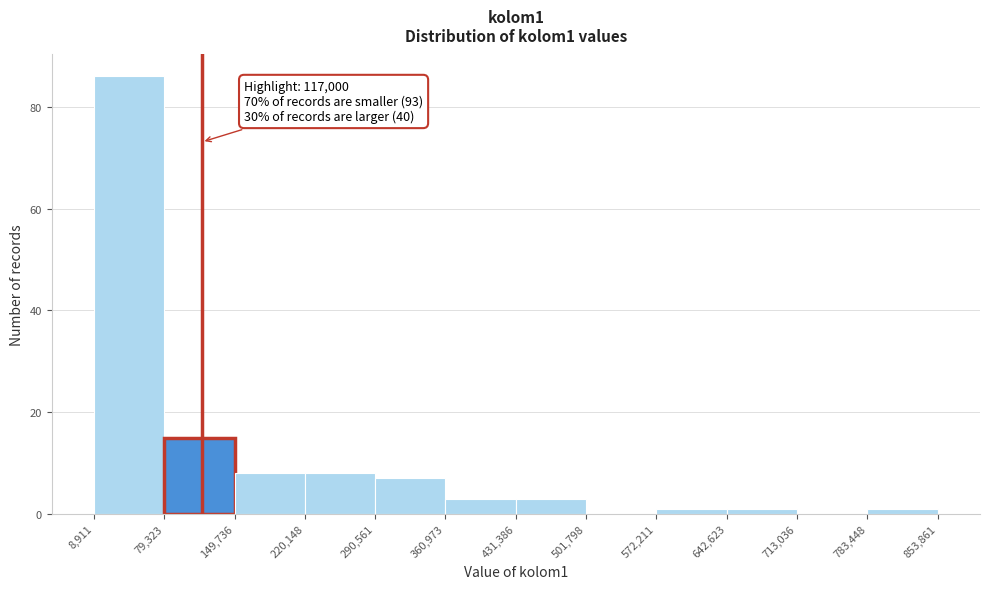

Which range on the x-axis has the tallest bar?

8,911 to 79,323